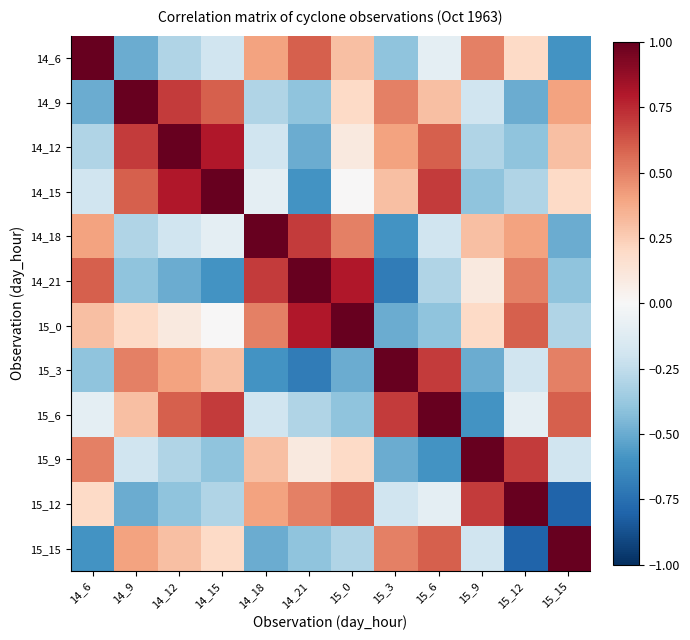

What is the spread (max minus min) of values at 14_15?

1.6